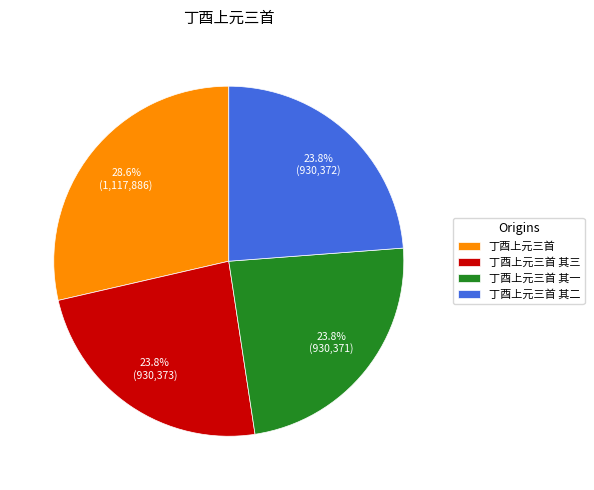

Is it true that 丁酉上元三首 其三 is 24% of the pie?

True